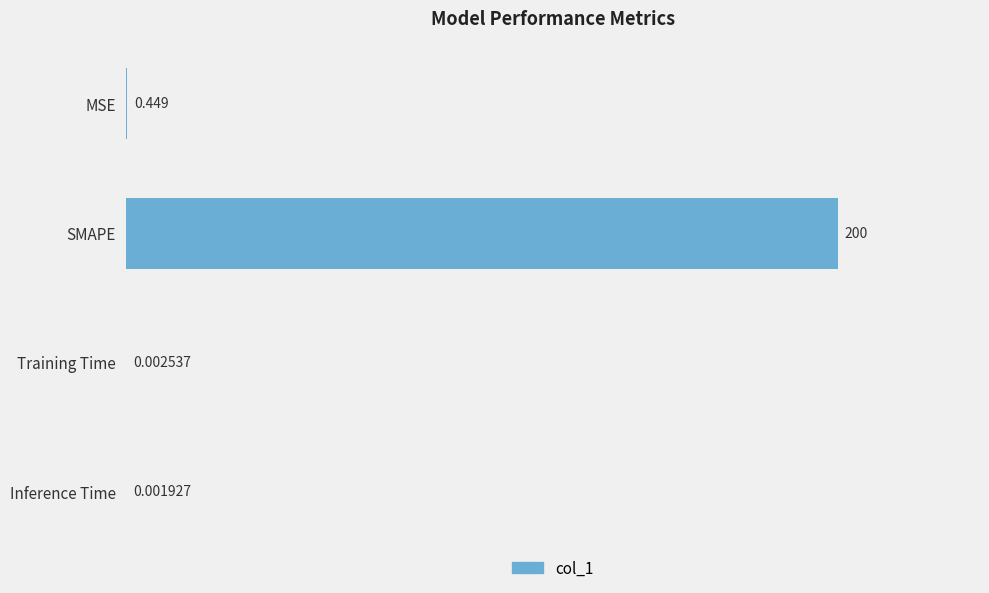

Which label corresponds to the largest value in the chart?

SMAPE